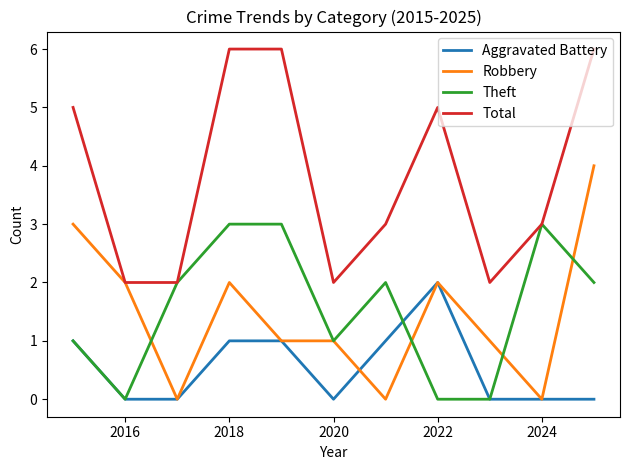

What is the maximum value for Aggravated Battery?

2